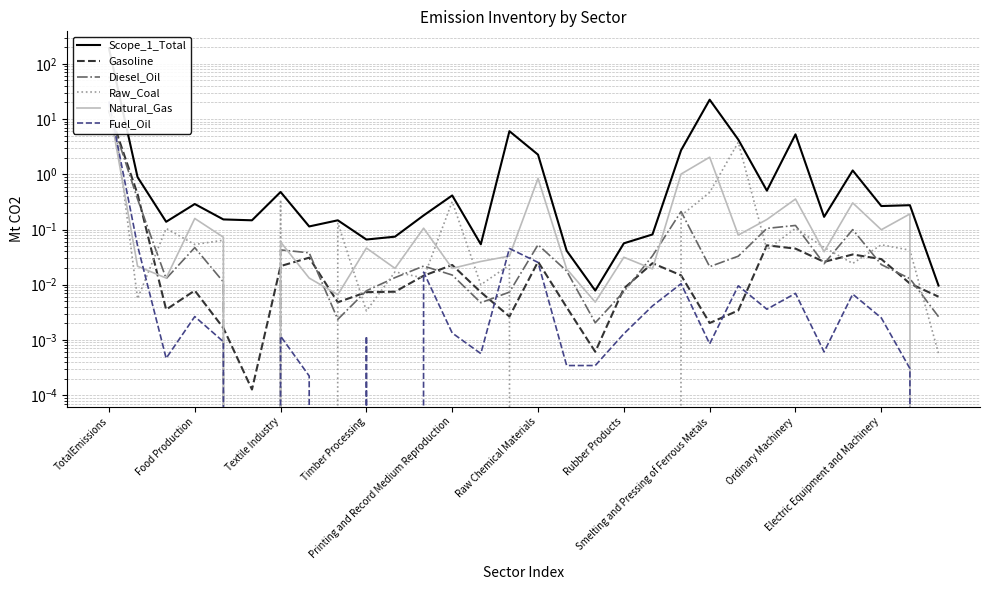

Which series has the largest total across all categories?

Scope_1_Total